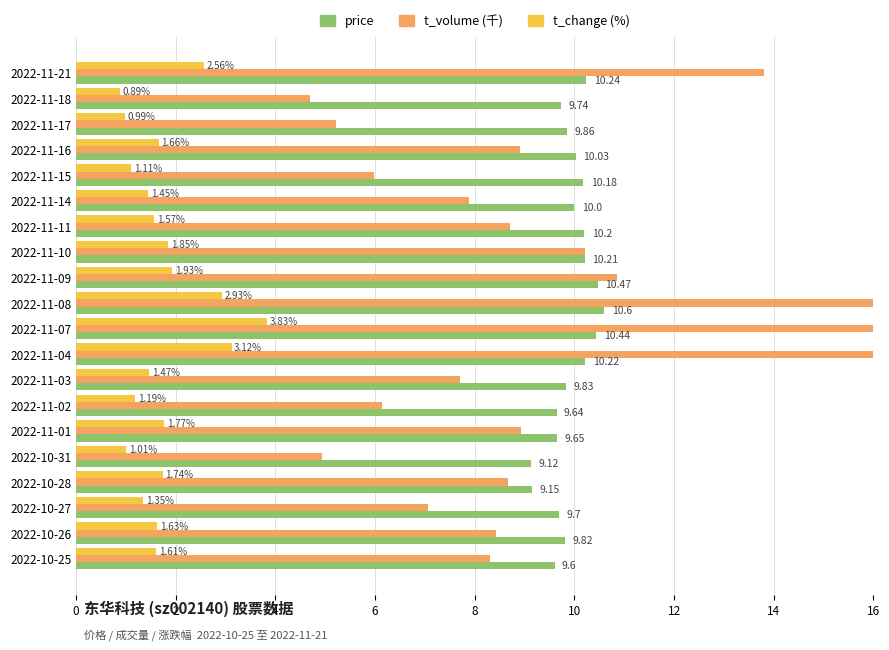

How many groups of bars are there?

20